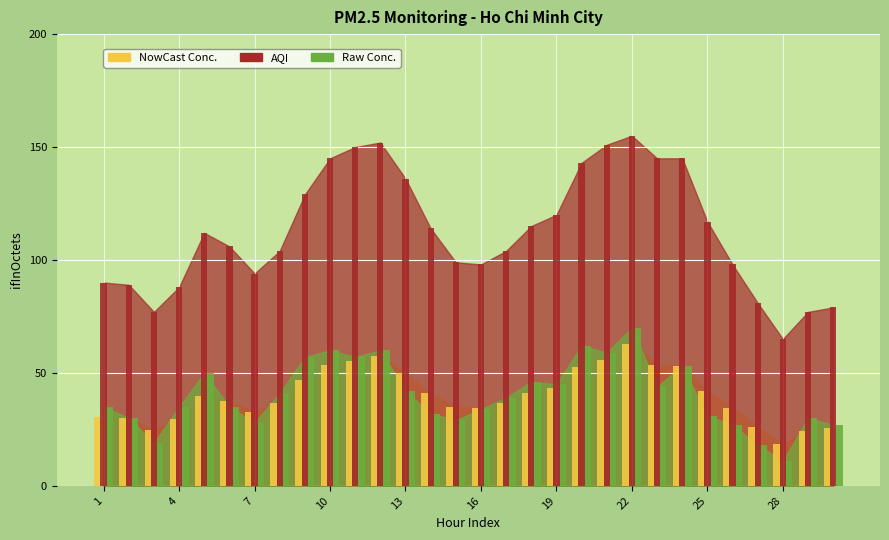

Is the value of NowCast Conc. at 27 greater than the value of Raw Conc. at 28?

Yes